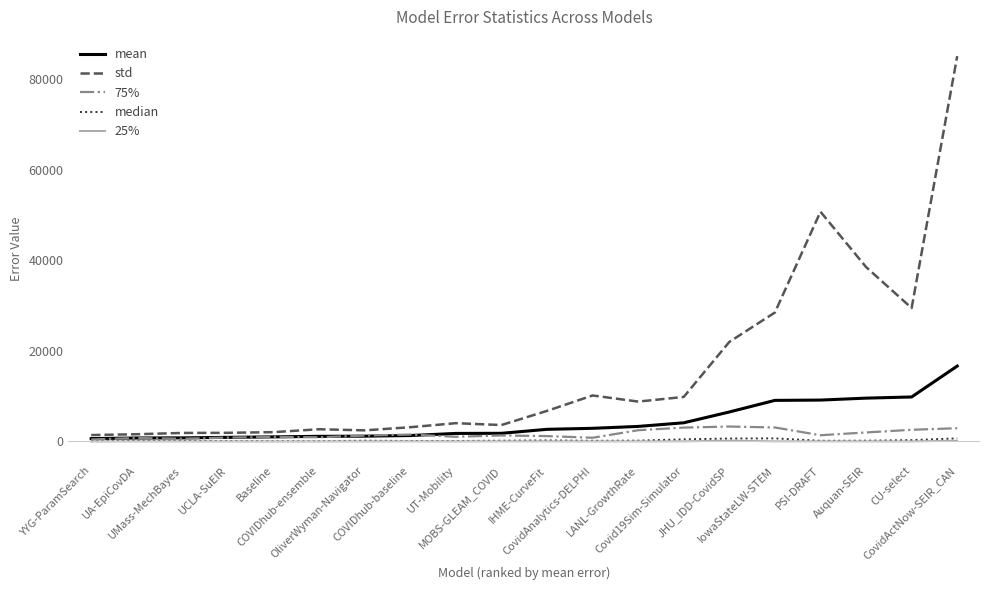

Which series has the largest total across all categories?

std